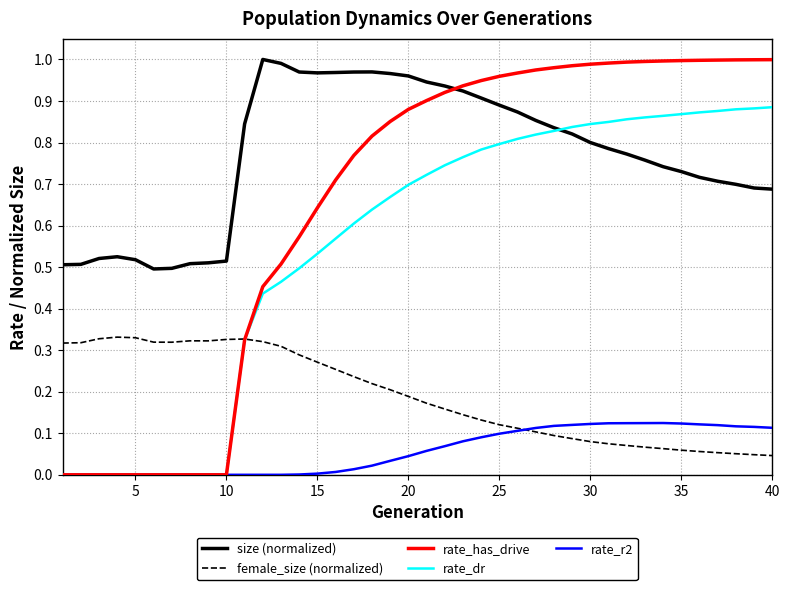

Which series has the largest total across all categories?

size (normalized)